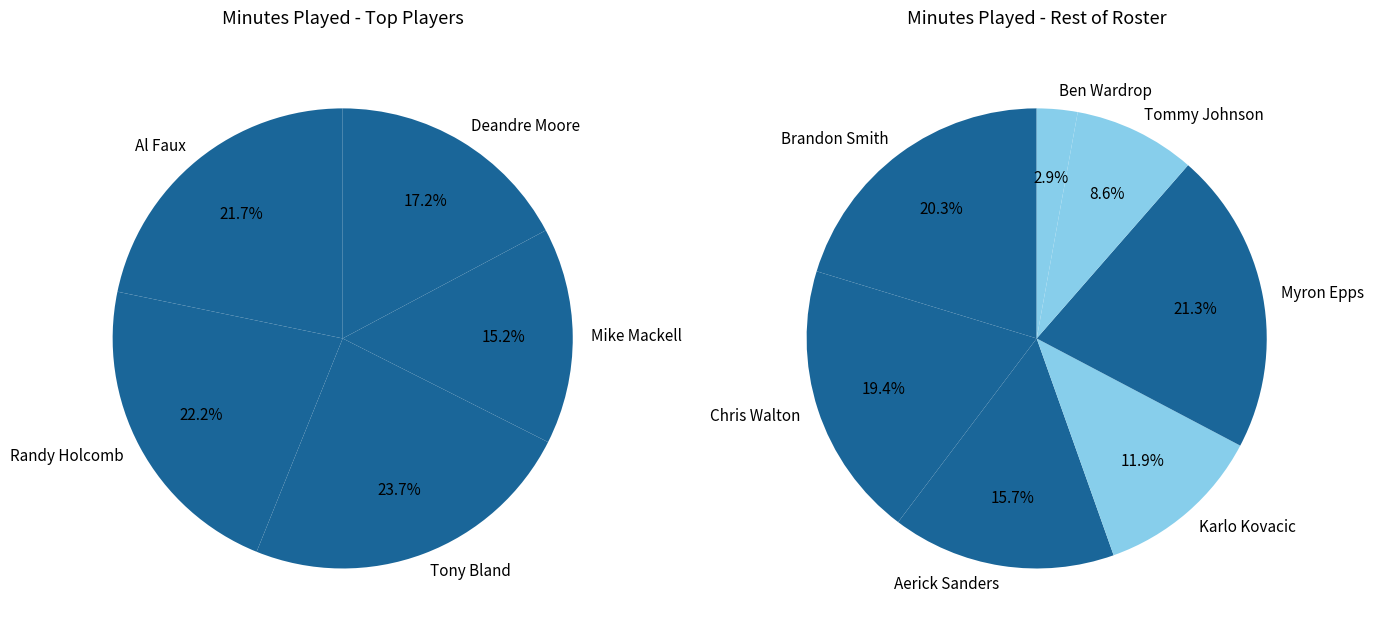

What is the ratio of the value at Chris Walton to the value at Ben Wardrop?

6.8